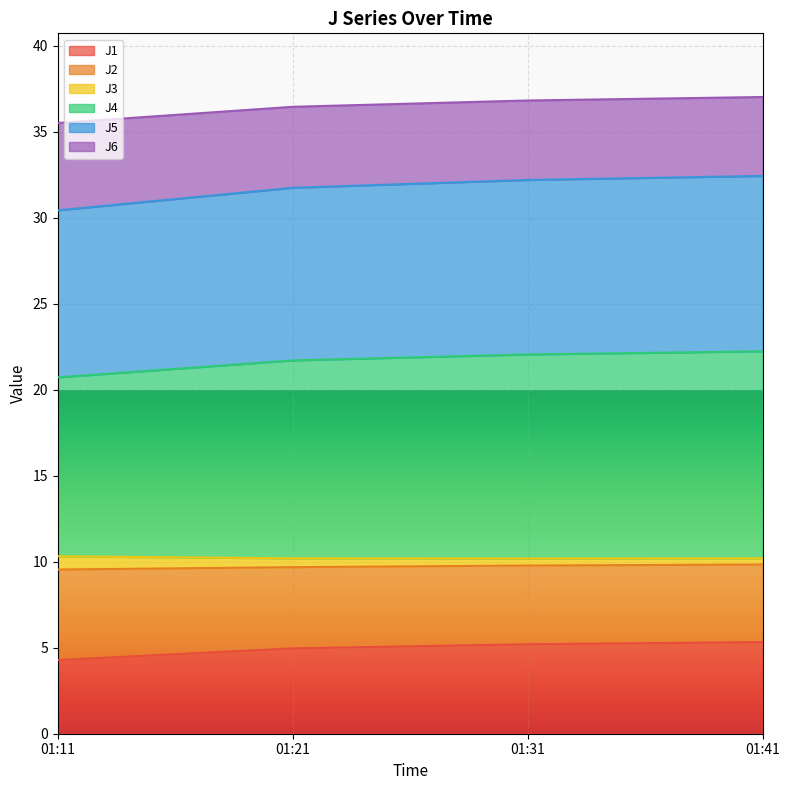

What is the highest value of the J1 series?

5.3